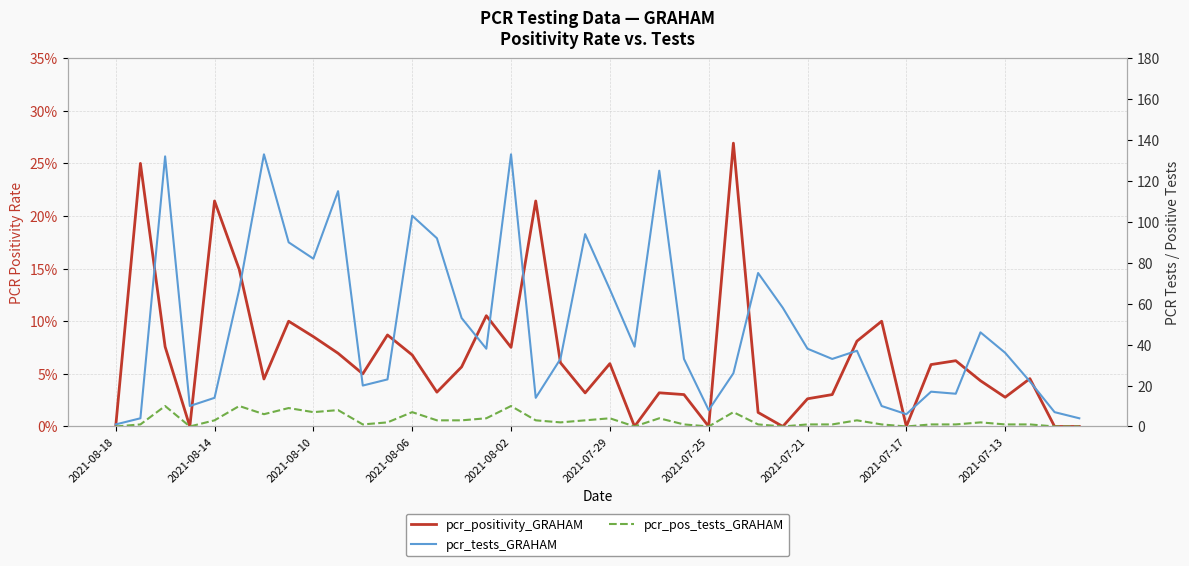

What is the difference between the maximum and second lowest values in the pcr_pos_tests_GRAHAM series?

10.0